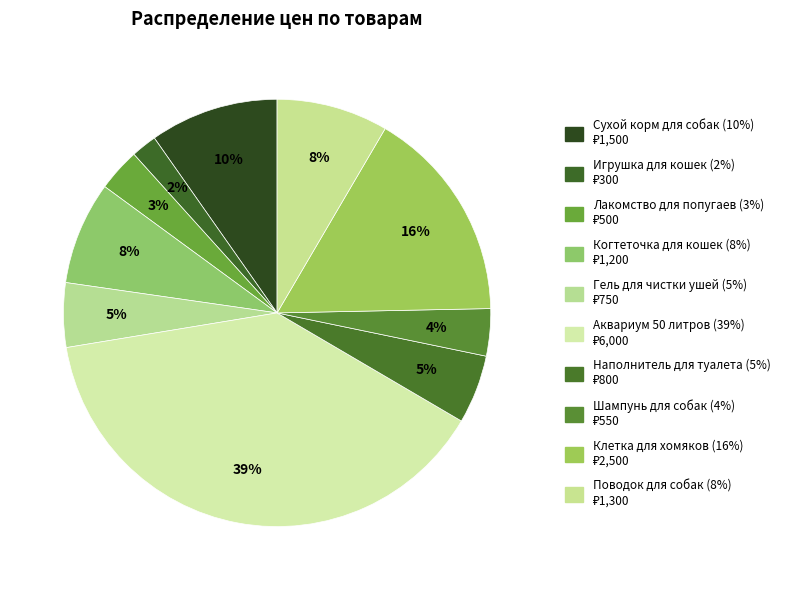

Count the number of slices in the pie.

10